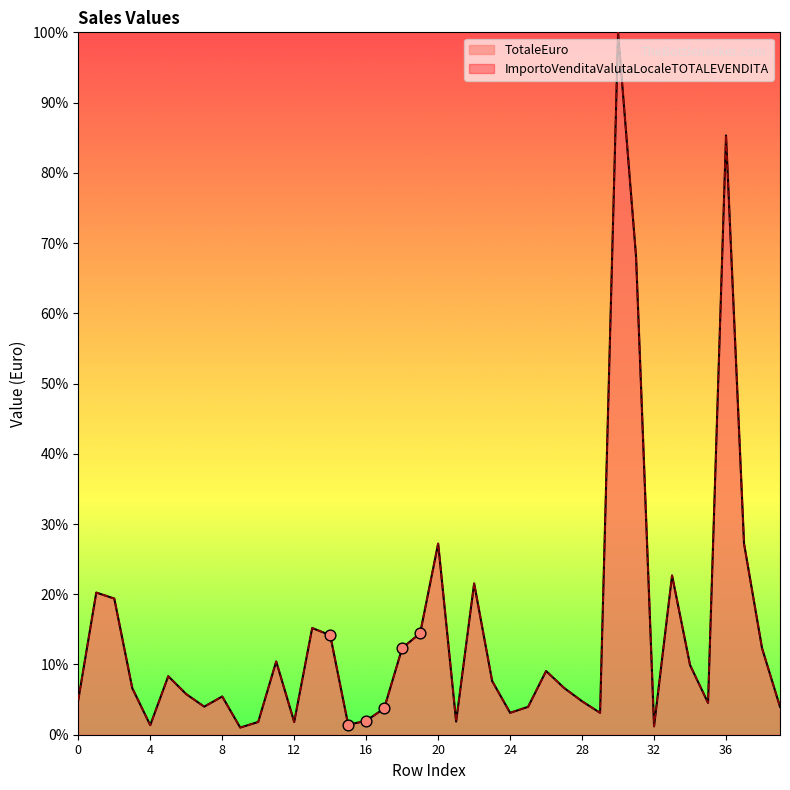

Which series contains the highest Y value?

TotaleEuro